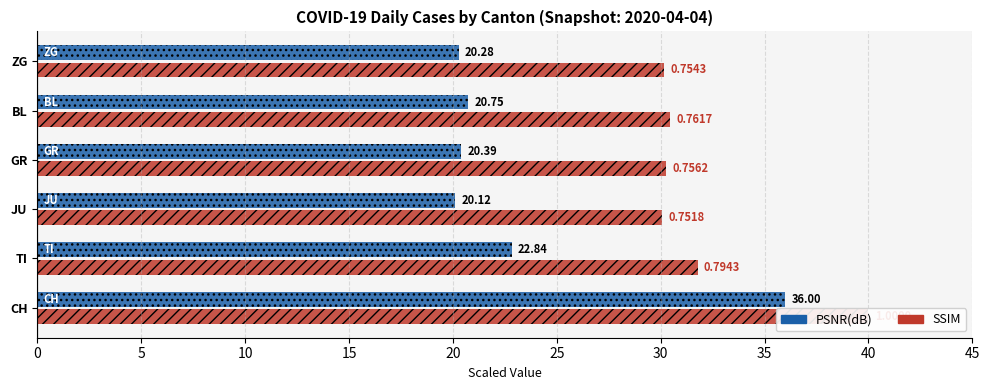

What is the difference between the highest and lowest values at BL?

9.7